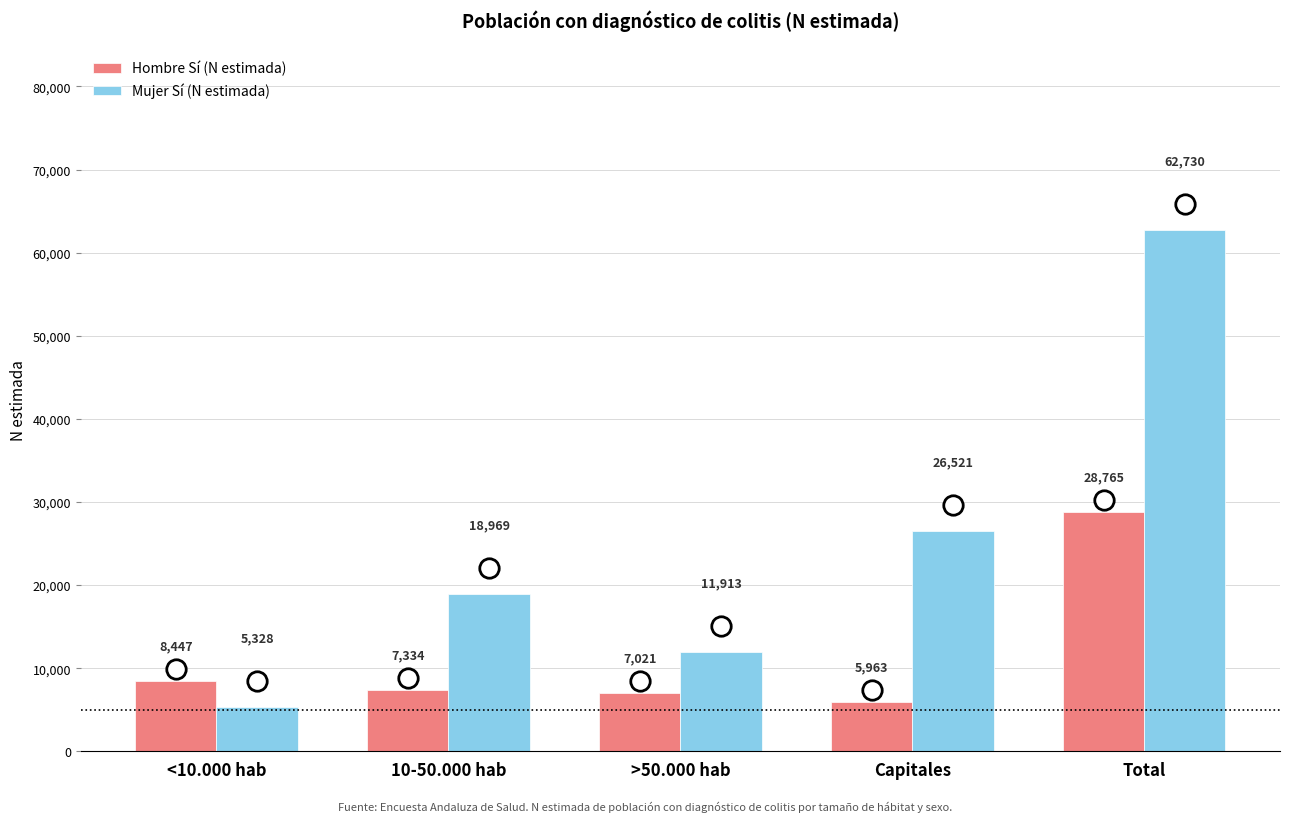

What is the spread (max minus min) of values at Capitales?

20558